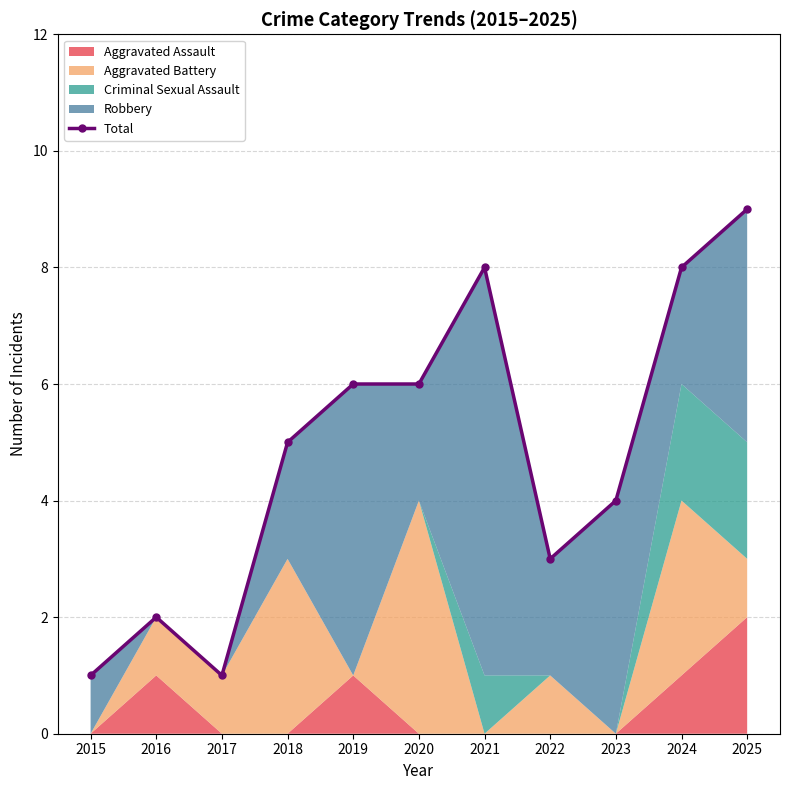

The value at 2018 is 3. True or false?

False